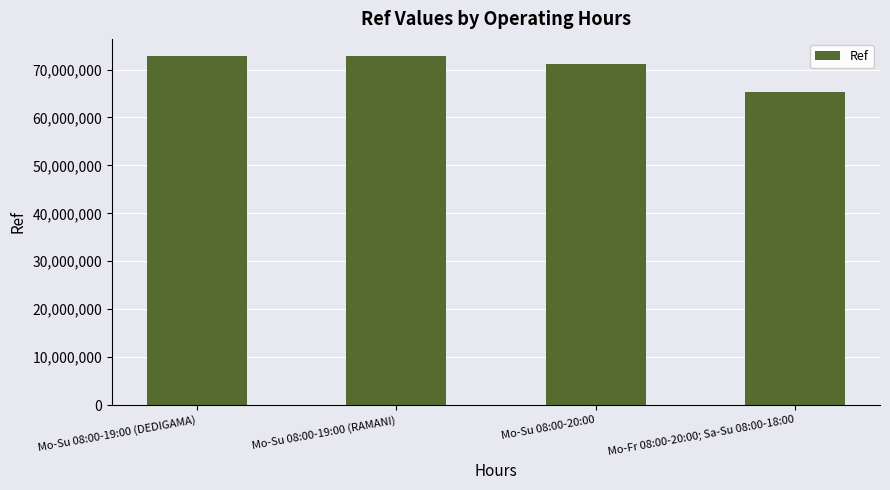

Which has a higher value, Mo-Su 08:00-19:00 (DEDIGAMA) or Mo-Fr 08:00-20:00; Sa-Su 08:00-18:00?

Mo-Su 08:00-19:00 (DEDIGAMA)